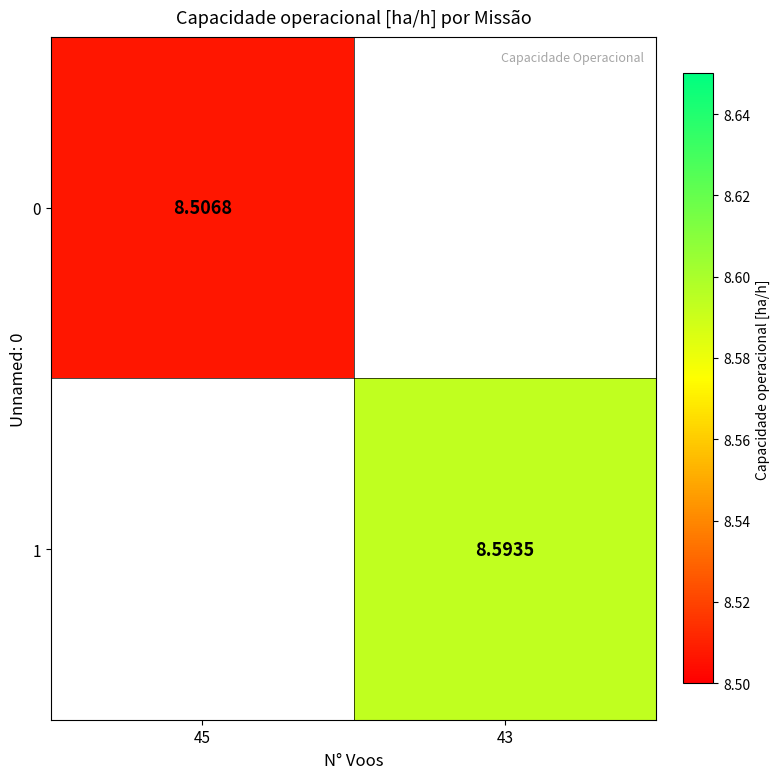

Is it true that 0 equals 15.1 at 45?

False